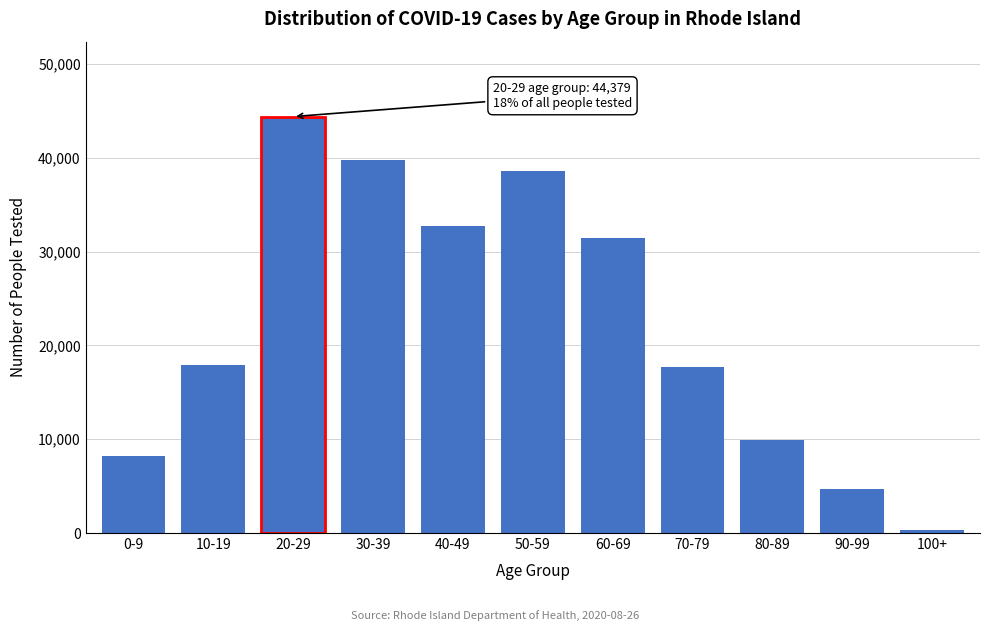

Reading left to right, list all the values displayed in this chart.

0-9=8248	10-19=17878	20-29=44379	30-39=39705	40-49=32763	50-59=38553	60-69=31448	70-79=17646	80-89=9919	90-99=4736	100+=271